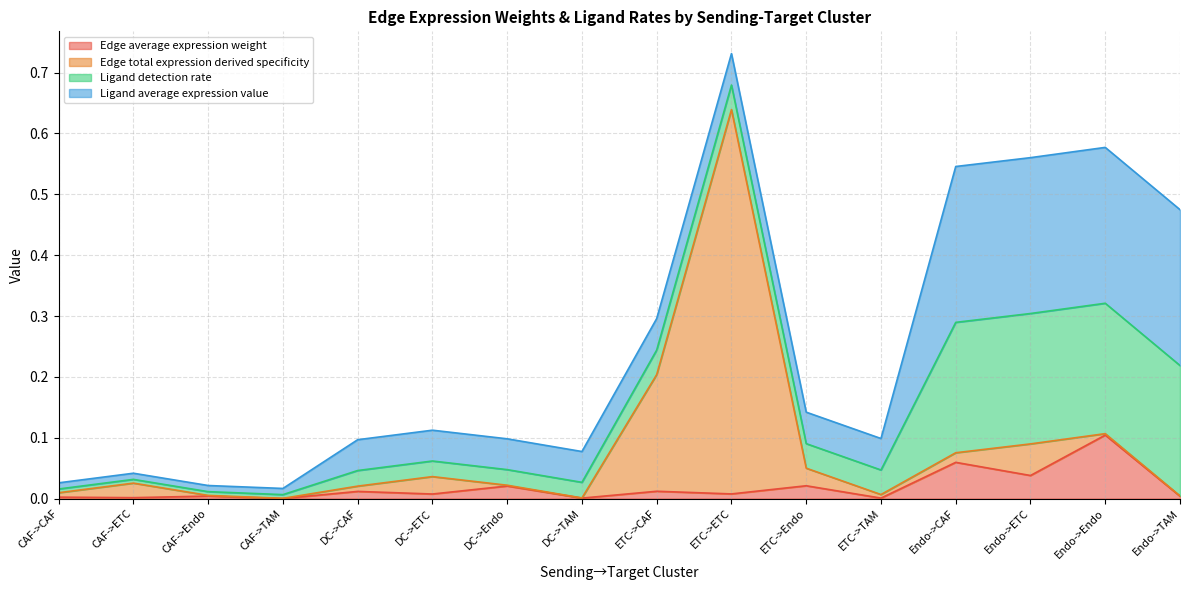

Between DC->ETC and ETC->TAM, which is larger?

DC->ETC